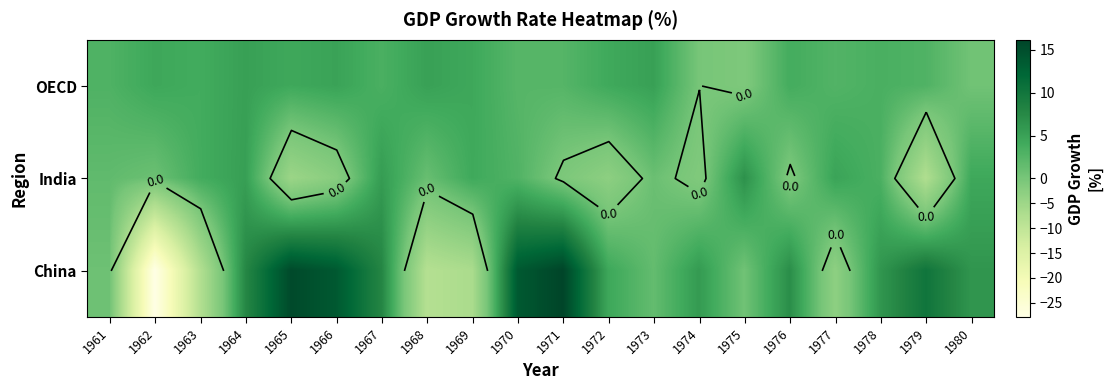

How many distinct data groups are displayed?

3